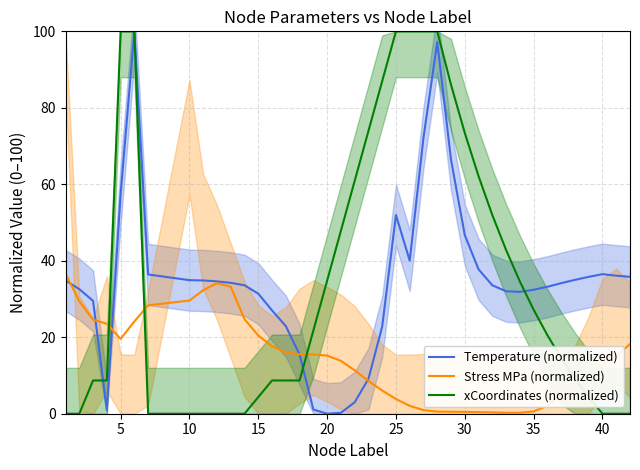

True or false: Temperature (normalized) and Stress MPa (normalized) cross at least once.

True